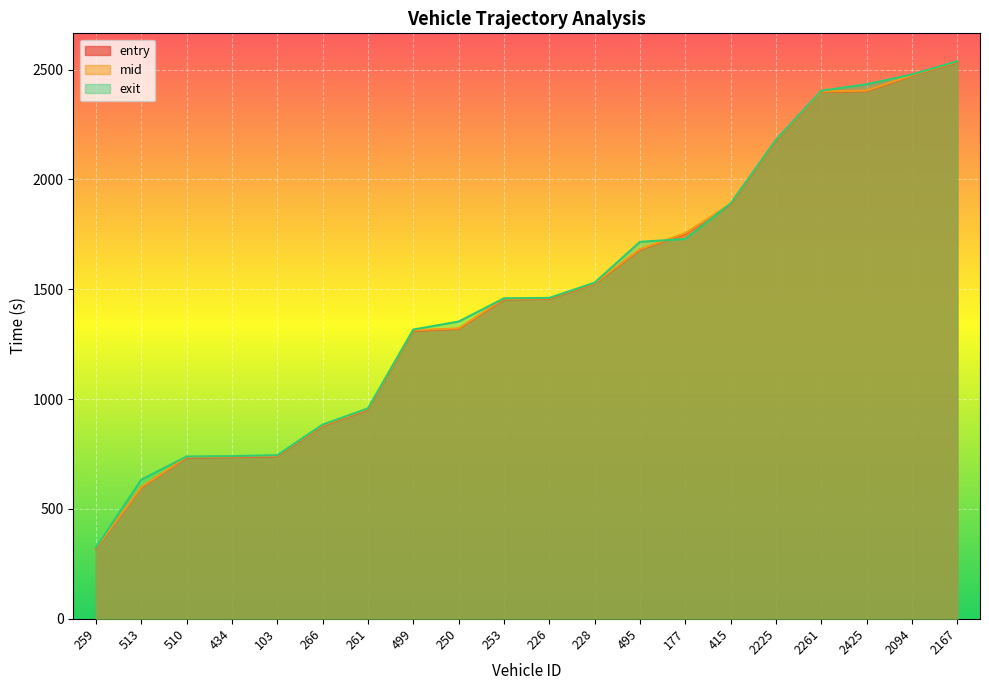

At how many categories does at least one series exceed 421?

19